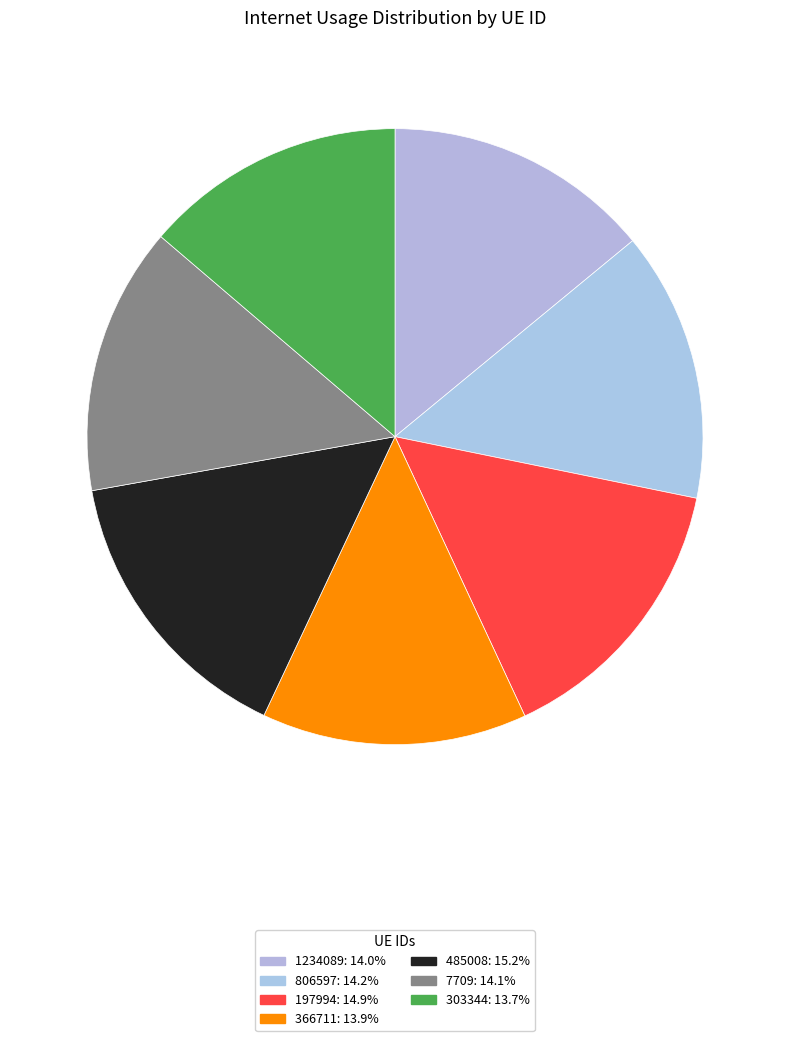

Count the number of slices in the pie.

7